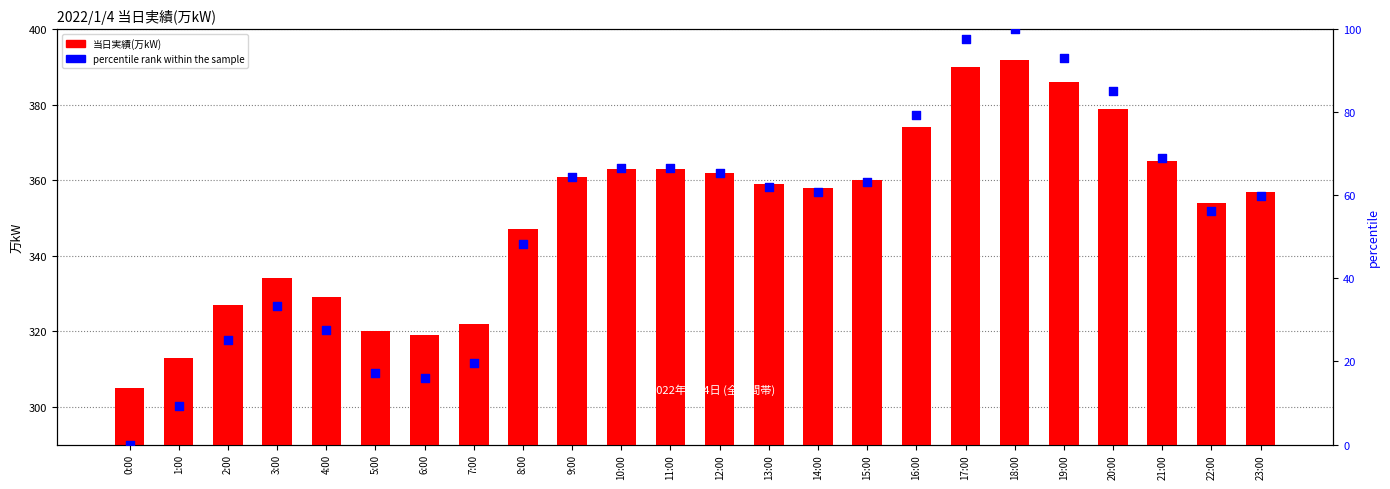

Which series has the largest total across all categories?

当日実績(万kW)